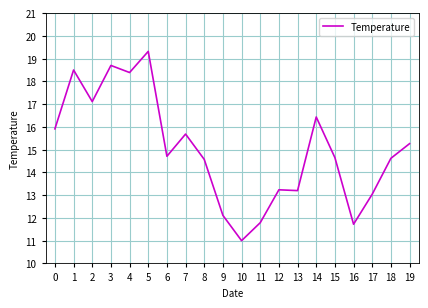

What is the change in value from 7 to 9?

-3.6